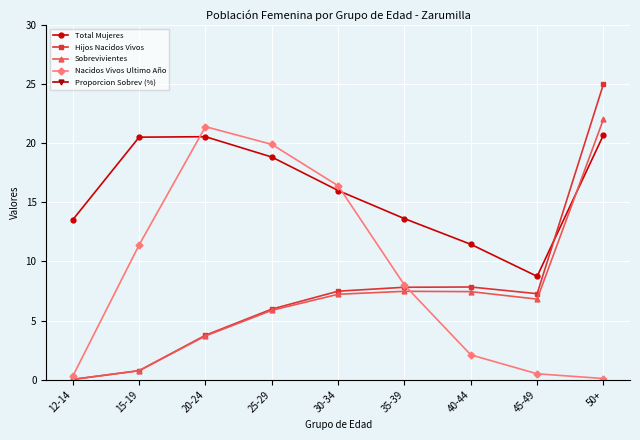

Reading right to left, what are all the values shown in this chart?

Total Mujeres: 20.7	8.7	11.4	13.6	16.0	18.8	20.6	20.5	13.5
Hijos Nacidos Vivos: 25.0	7.3	7.8	7.8	7.5	6.0	3.8	0.8	0.0
Sobrevivientes: 22.0	6.8	7.4	7.5	7.2	5.9	3.7	0.8	0.0
Nacidos Vivos Ultimo Año: 0.1	0.5	2.1	8.0	16.4	19.9	21.4	11.4	0.3
Proporcion Sobrev (%): 88.1	93.7	95.0	95.6	96.5	98.3	98.5	99.7	92.3